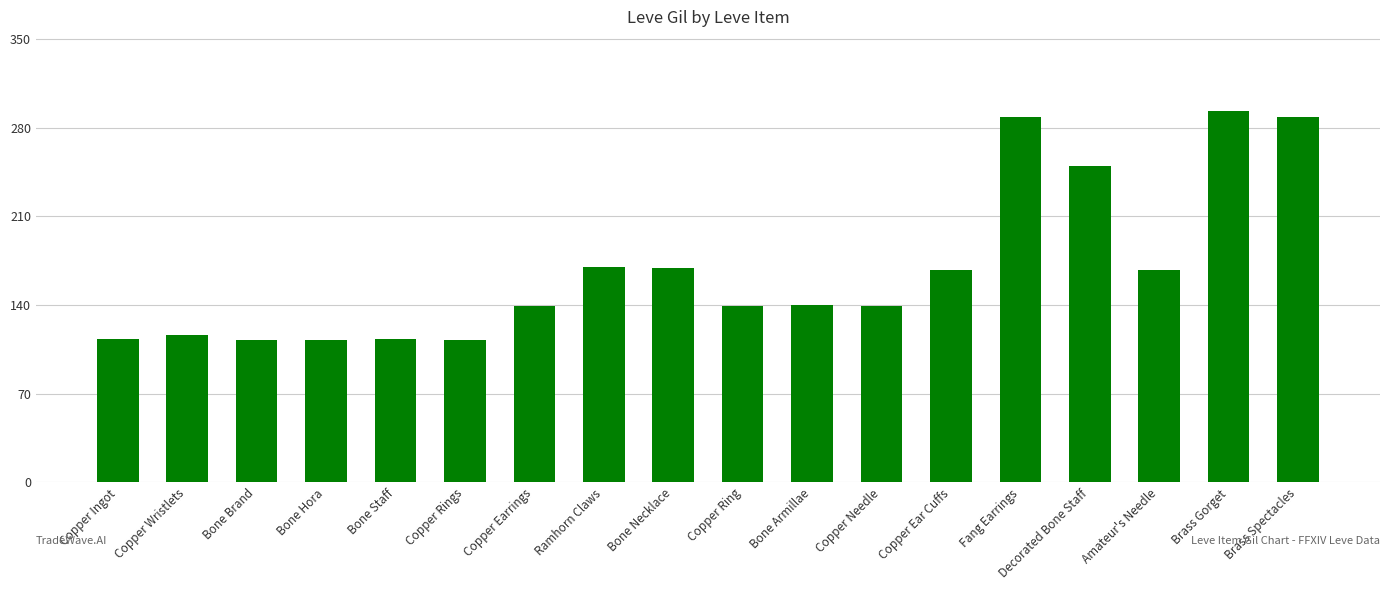

What is the sum of all values?

3029